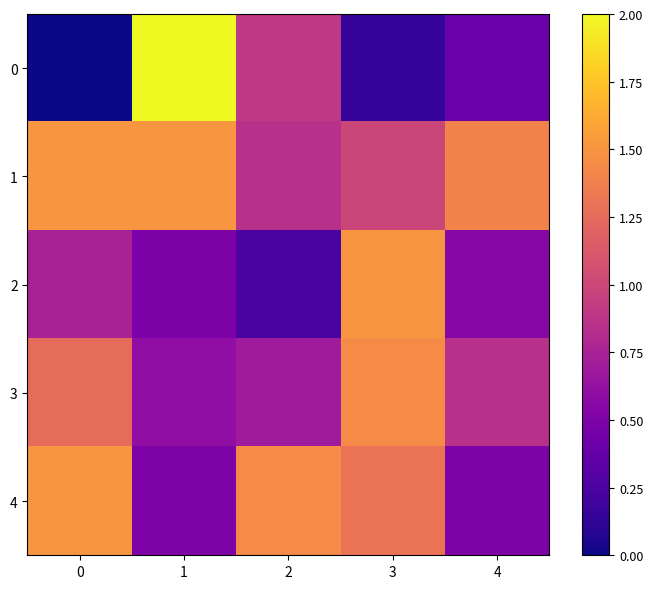

What is the total value across all series at 0?

5.0